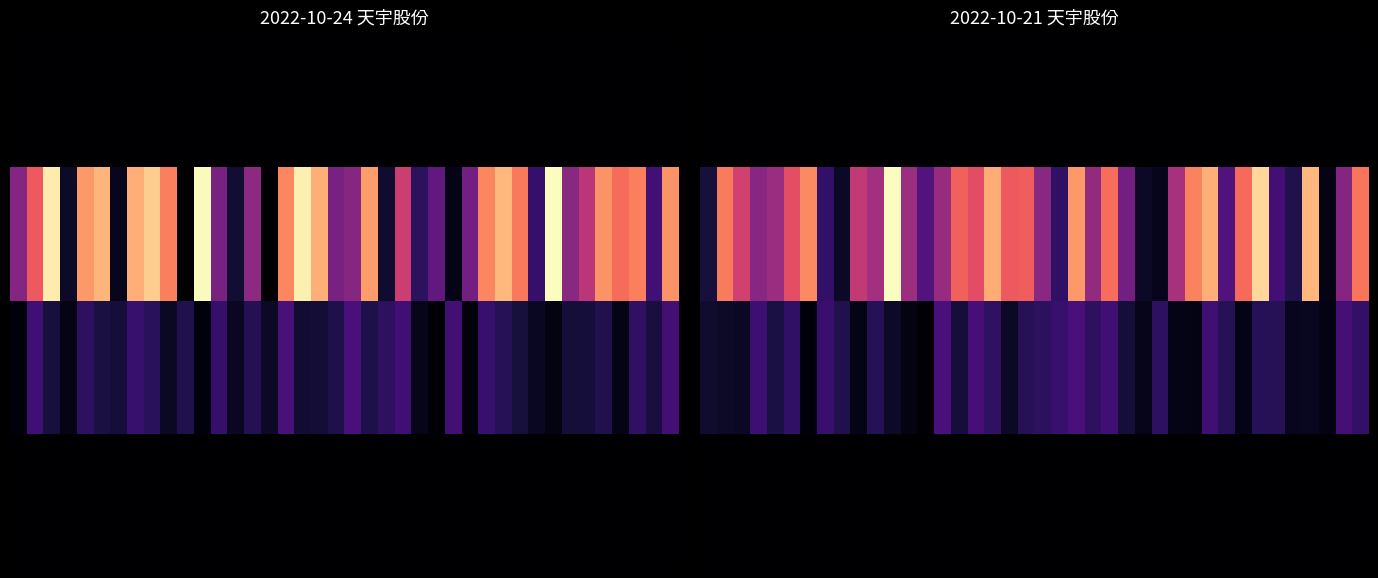

At which category is the sum across all series the highest?

11